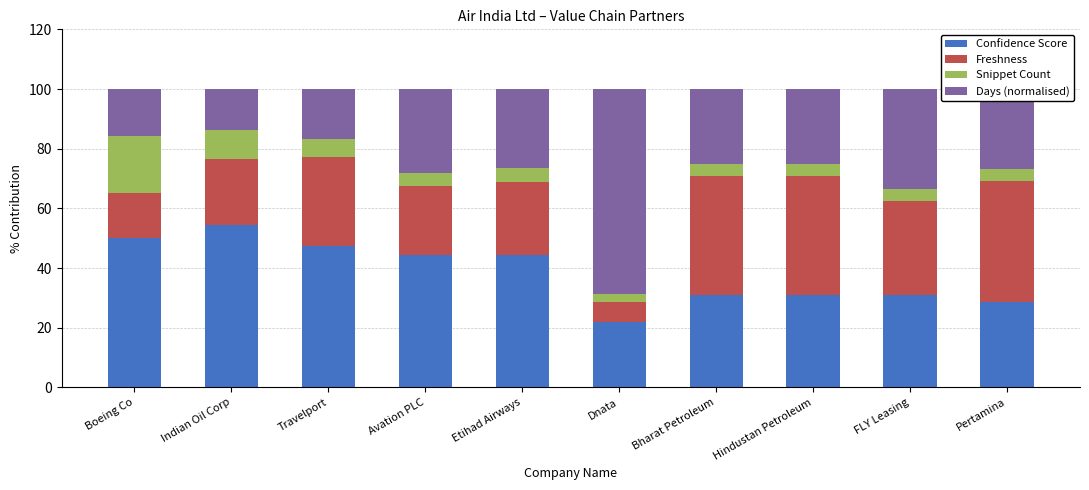

Are the bars horizontal?

No